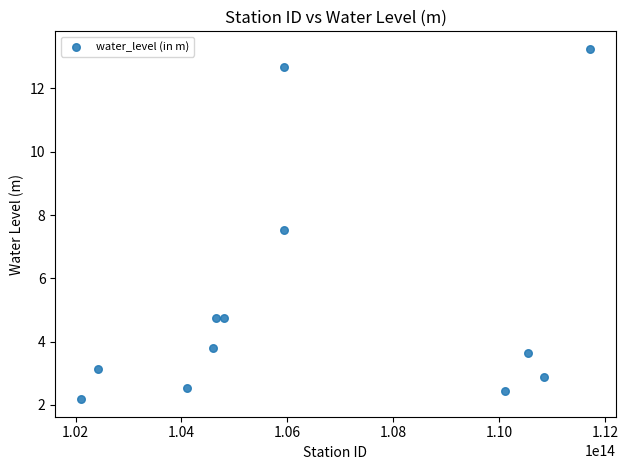

What is the average X value?

106479079448992.7